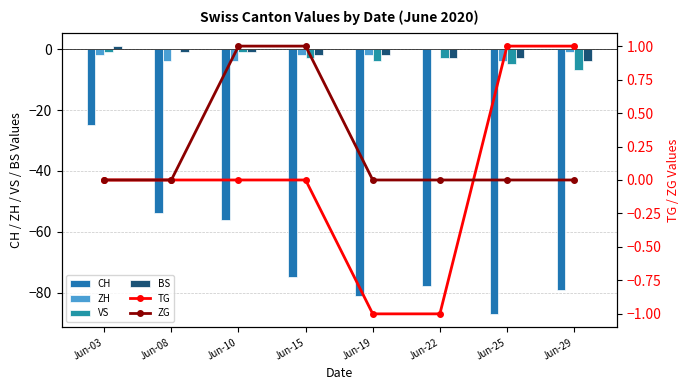

How many data points in VS are above -3?

3